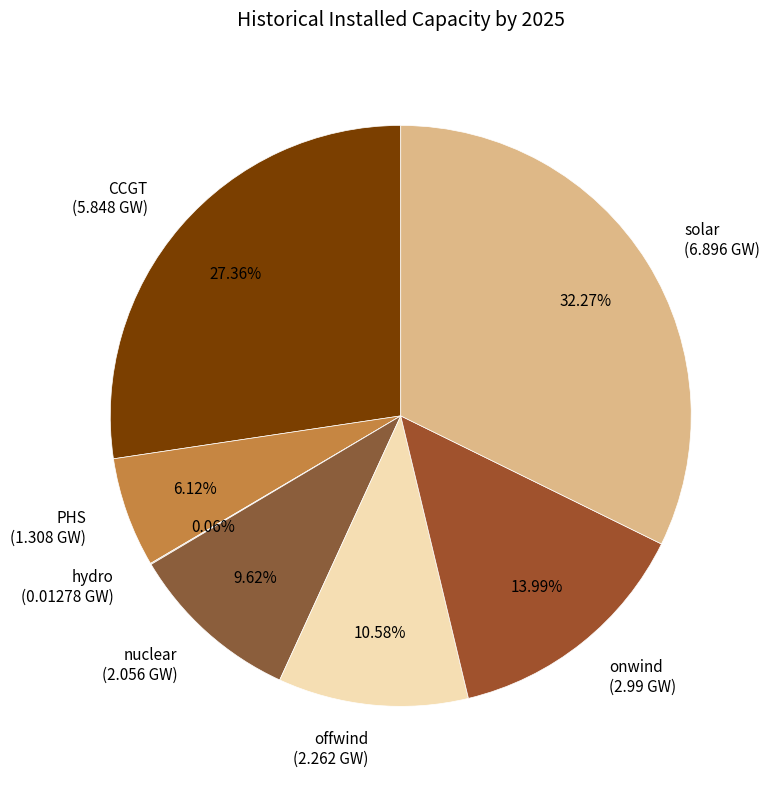

To the nearest percent, what percentage of the pie is offwind?

11%